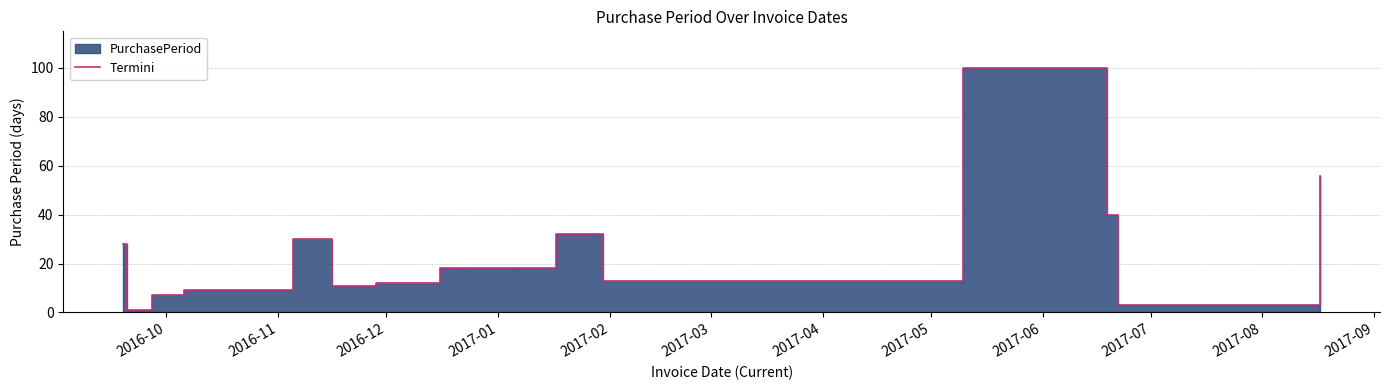

What is the sum of all values?

360